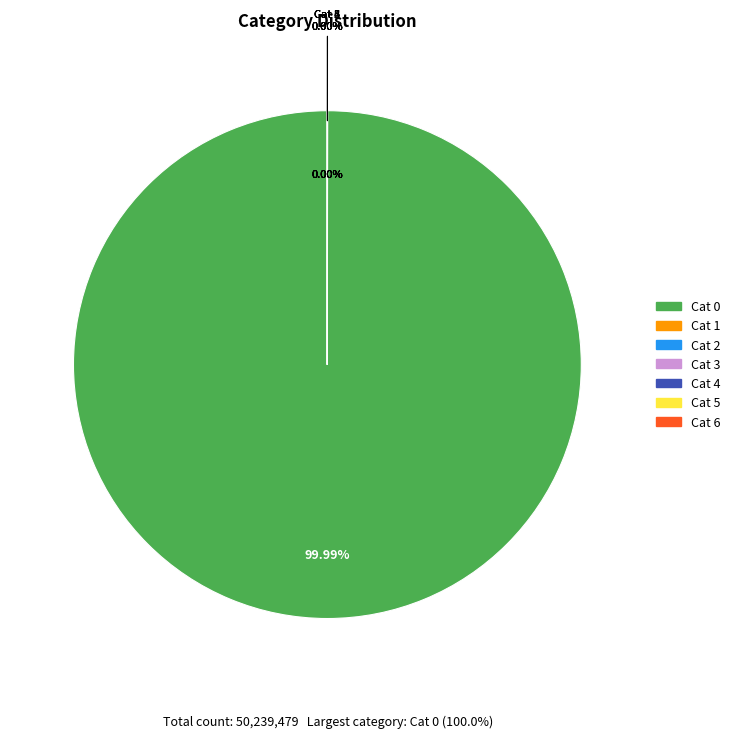

To the nearest percent, what is the combined percentage of 50234772 and 1393?

100%